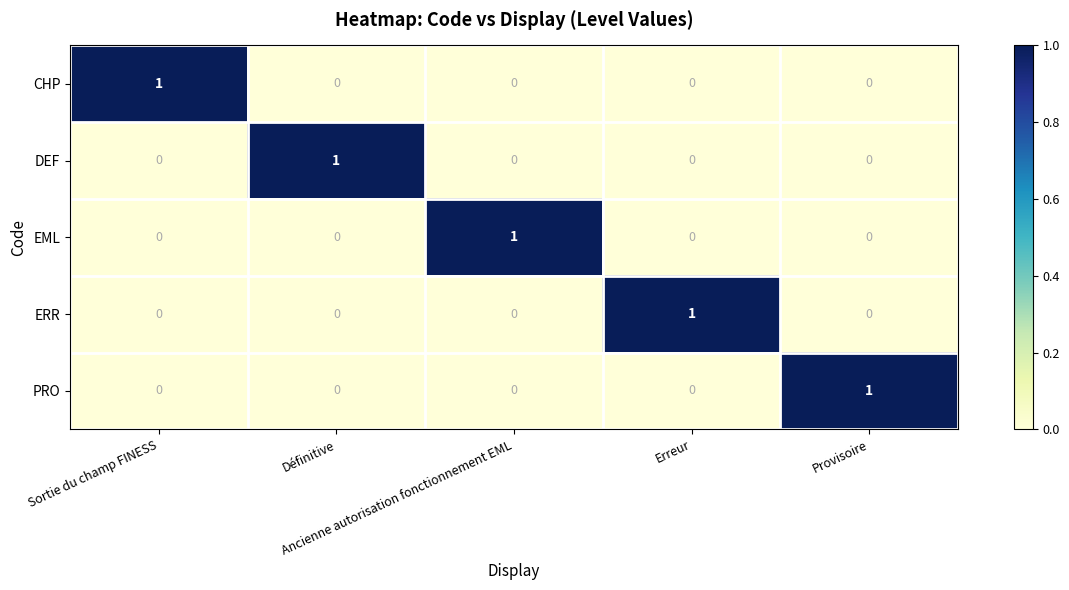

How many ERR values are between 0 and 1?

5